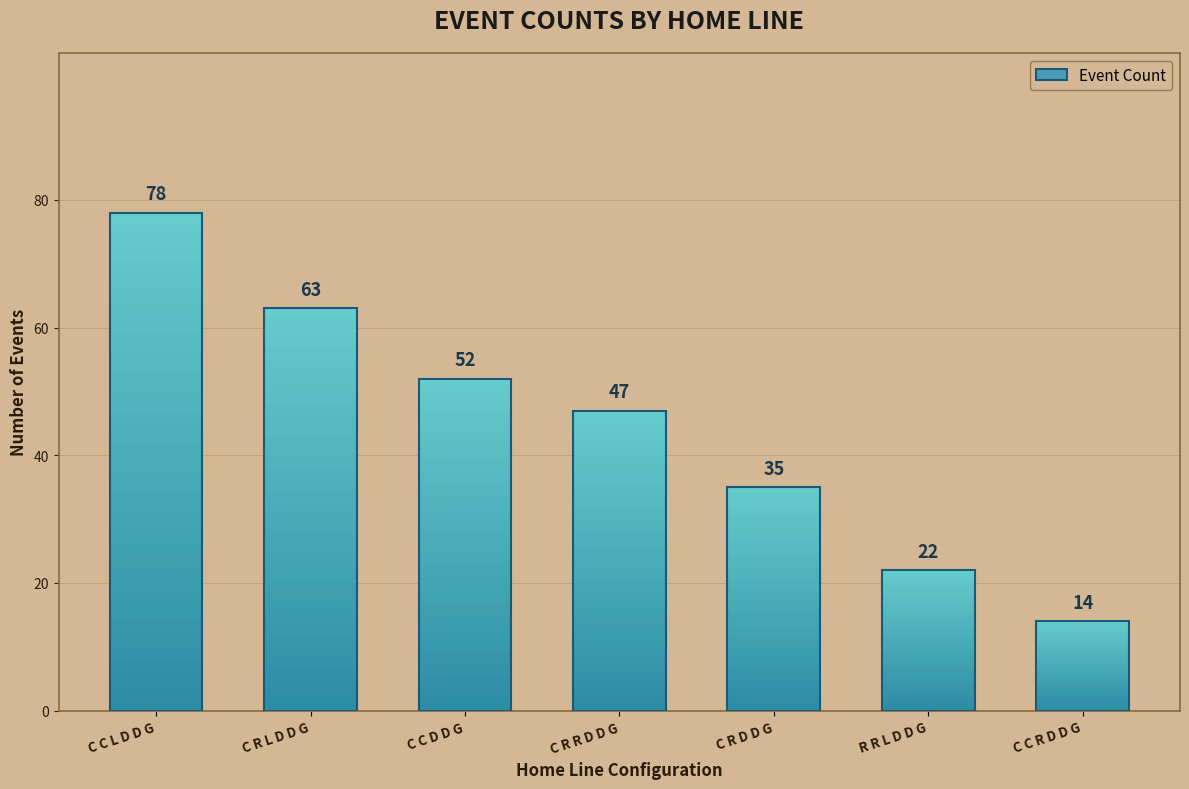

What is the label of the 6th bar from the left?

R R L D D G